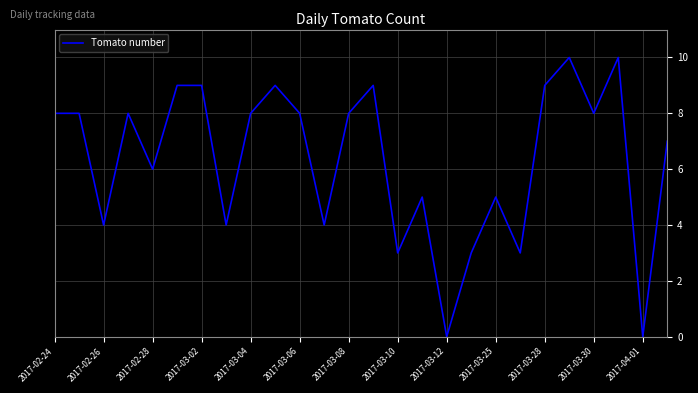

What is the maximum value shown in the chart?

10